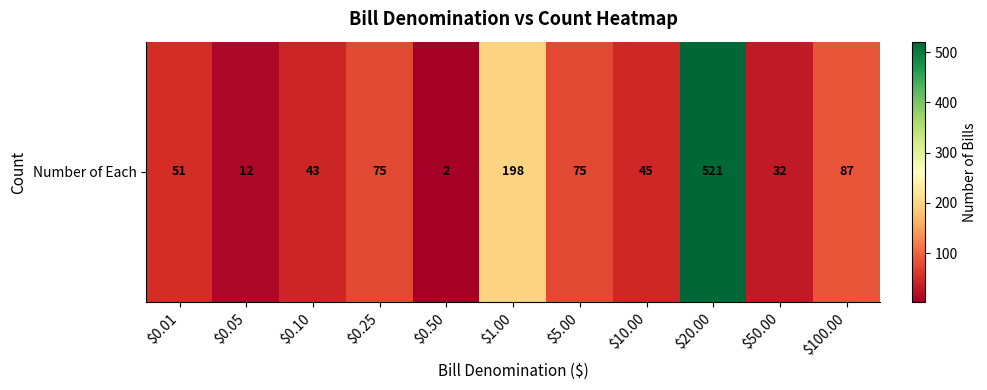

What is the sum of all values?

1141